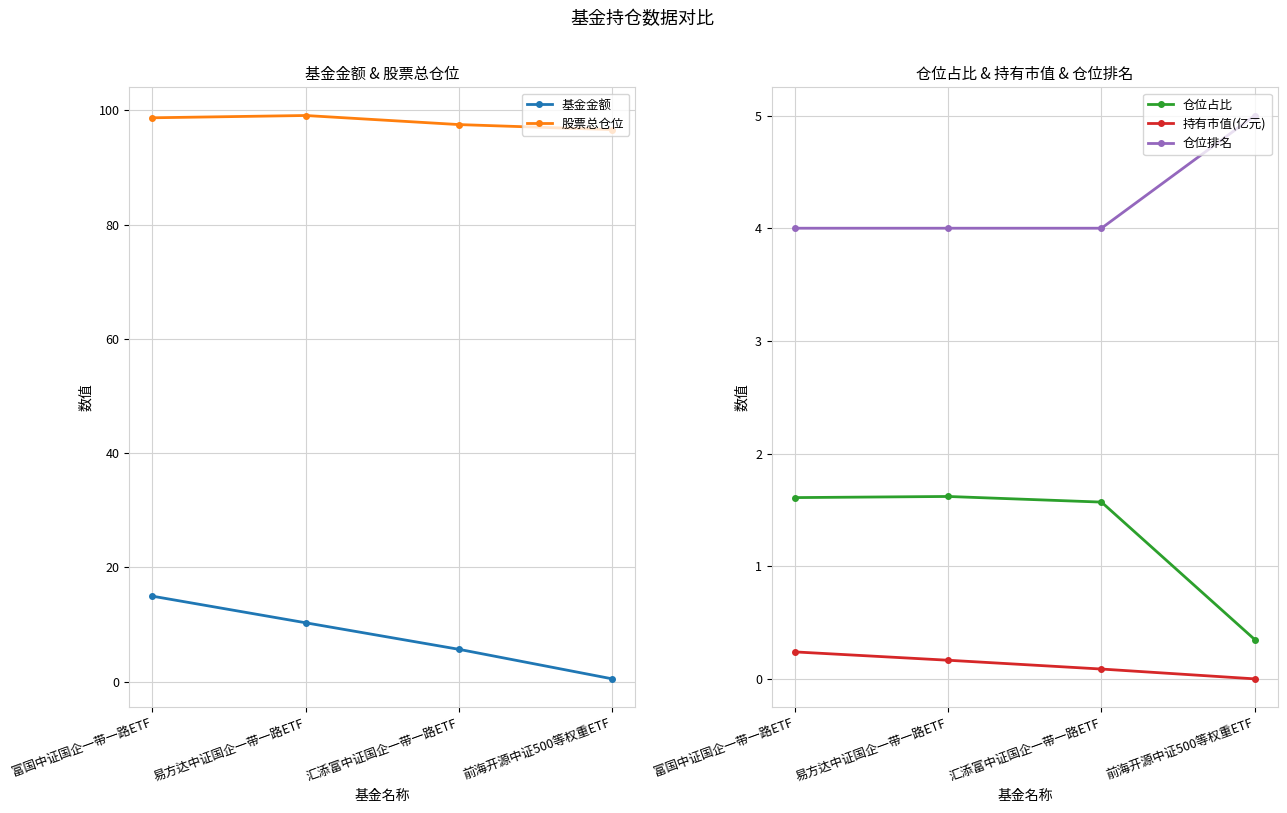

What is the average value of the 股票总仓位 series?

98.0